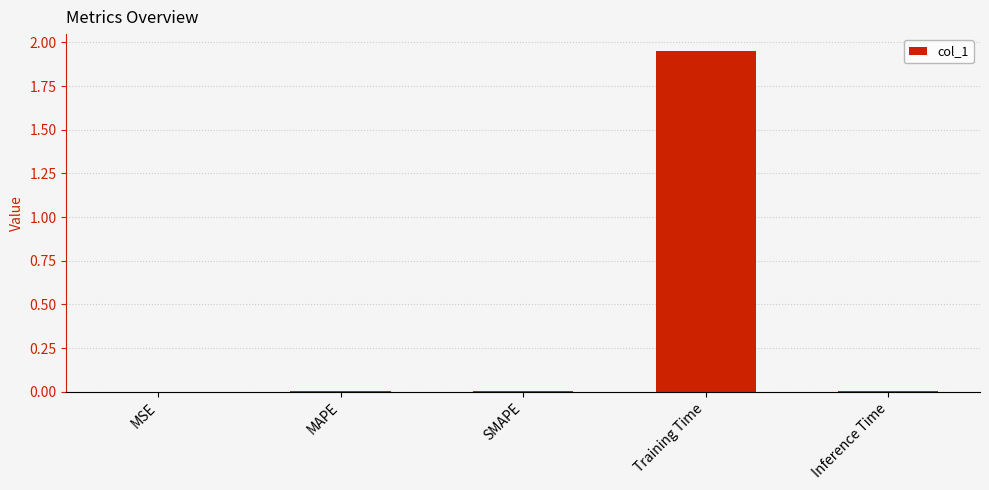

Does the chart contain stacked bars?

No